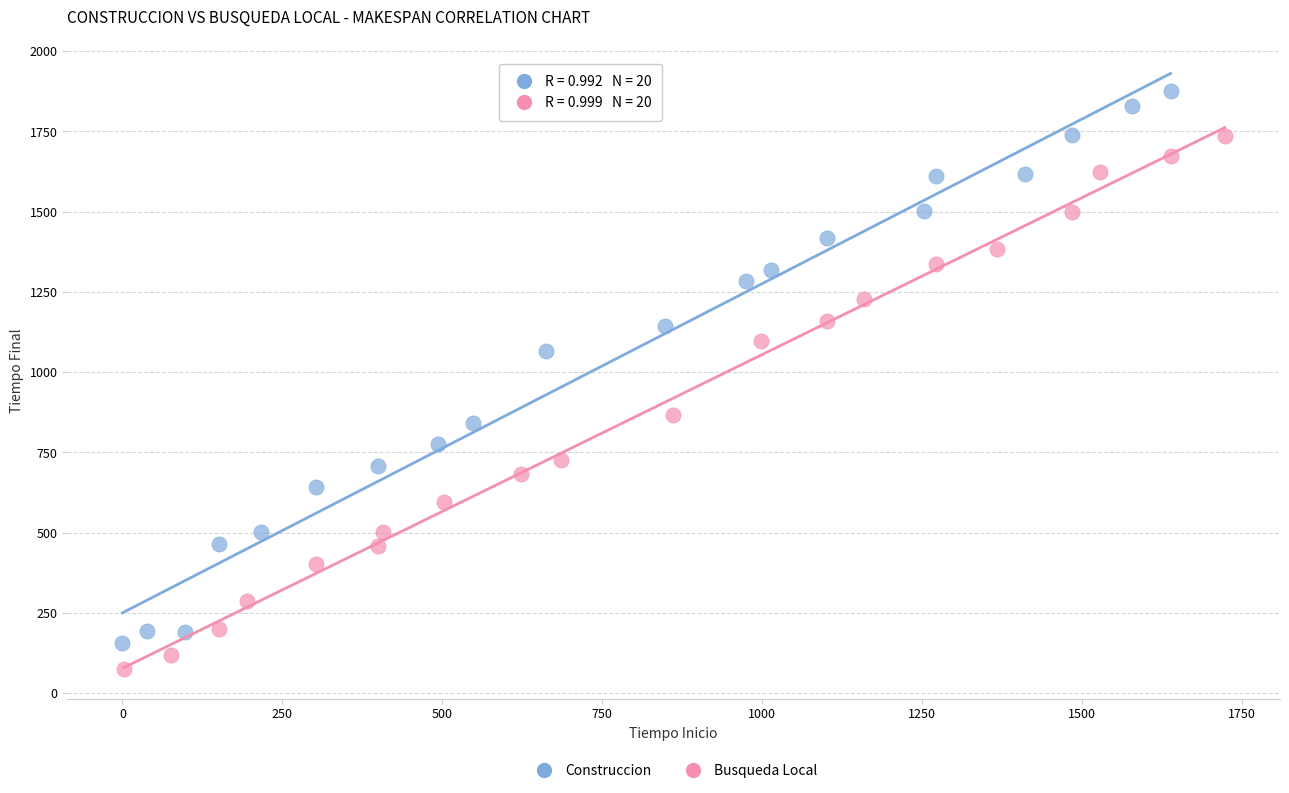

Which series has the widest spread of Y values?

Construccion